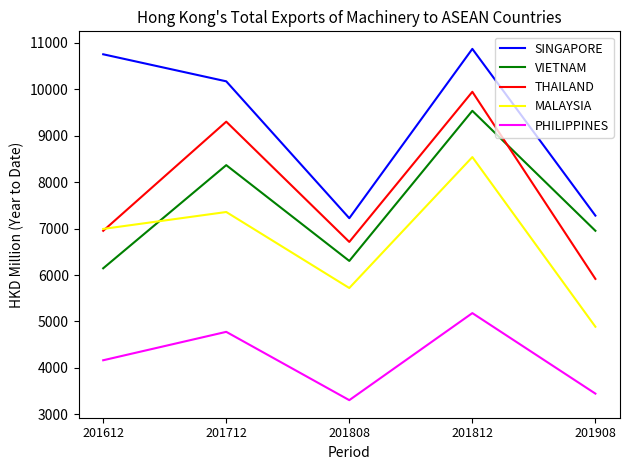

Which series has the widest spread of values?

THAILAND